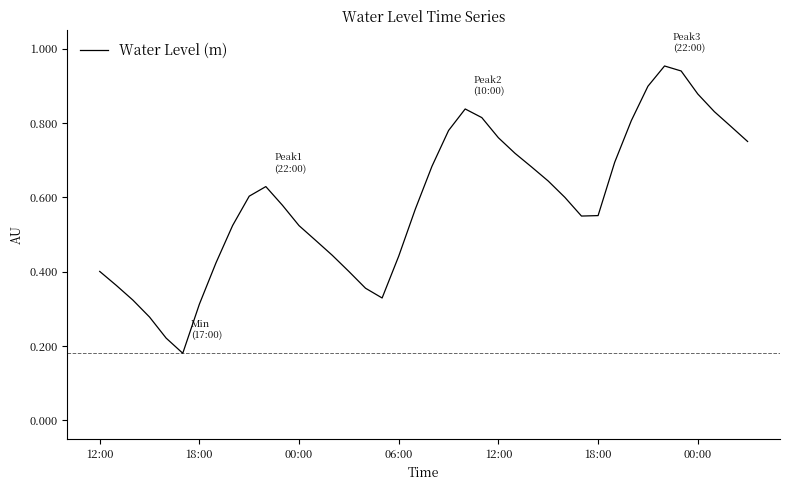

How many interior local valleys (lower than both neighbors) does the data have?

3